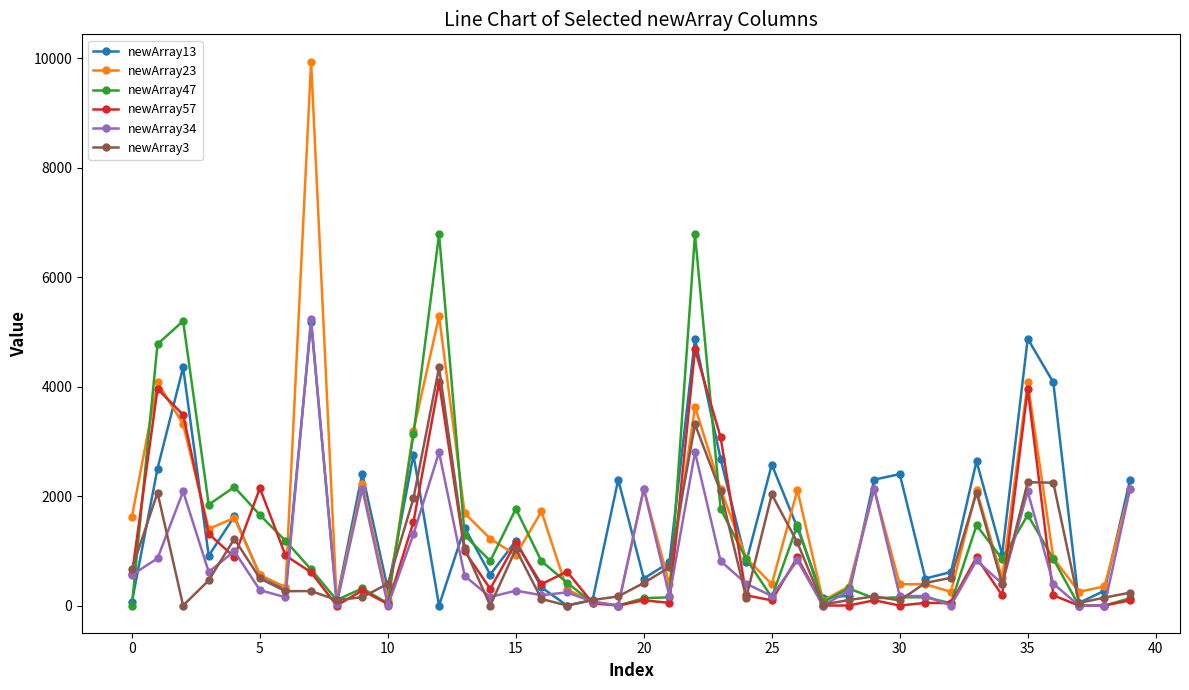

How many interior local peaks does the newArray13 series have?

13